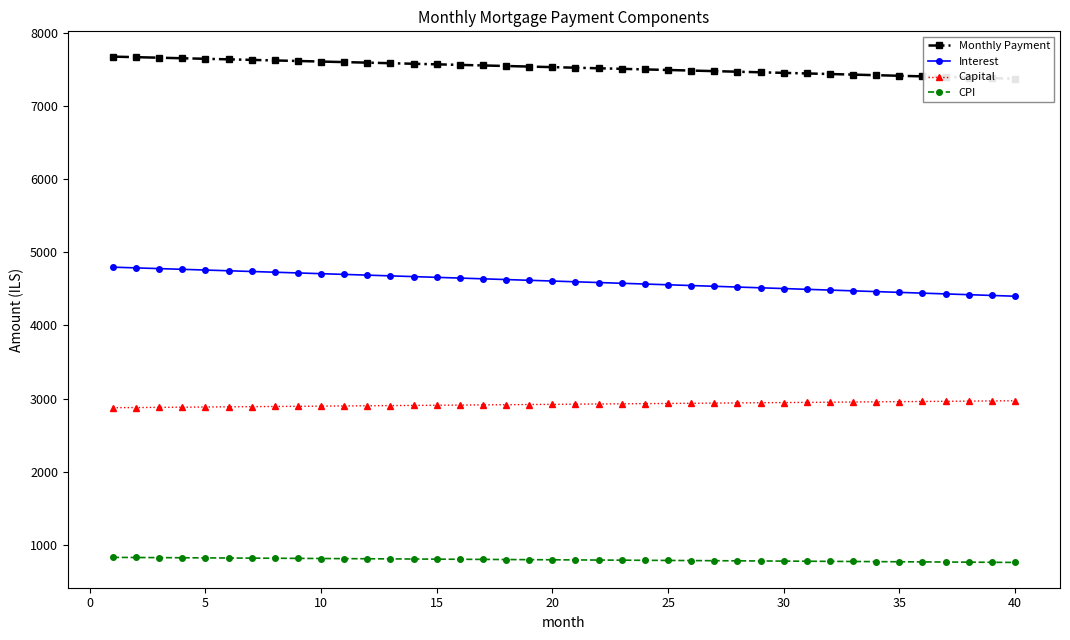

What is the lowest value of the CPI series?

762.5